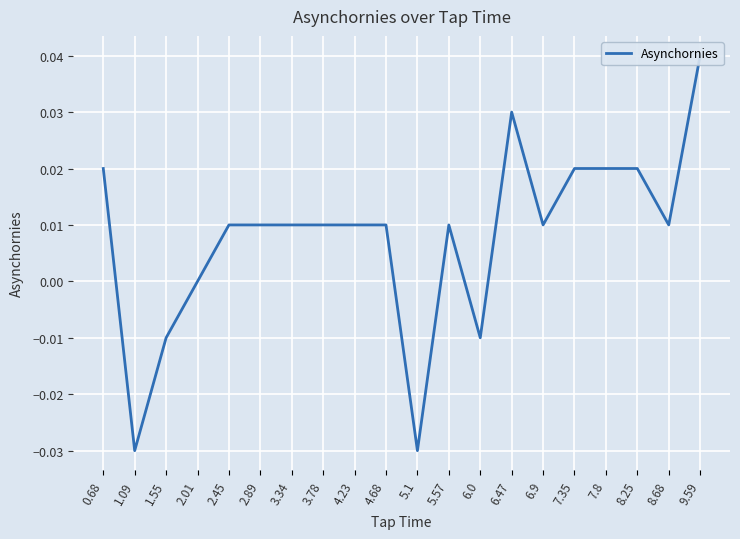

How many interior local peaks (higher than both neighbors) does the data have?

2